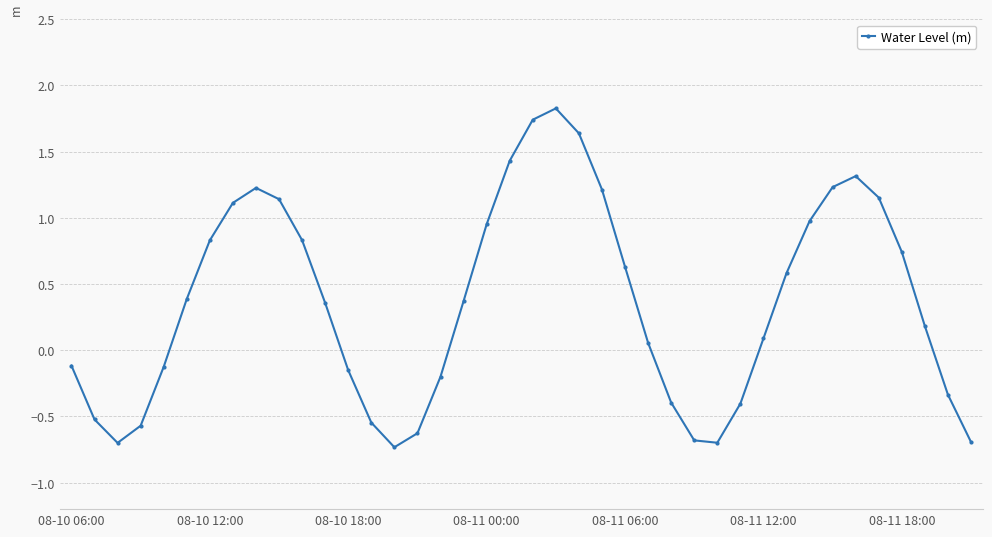

How many lines are shown in the chart?

1